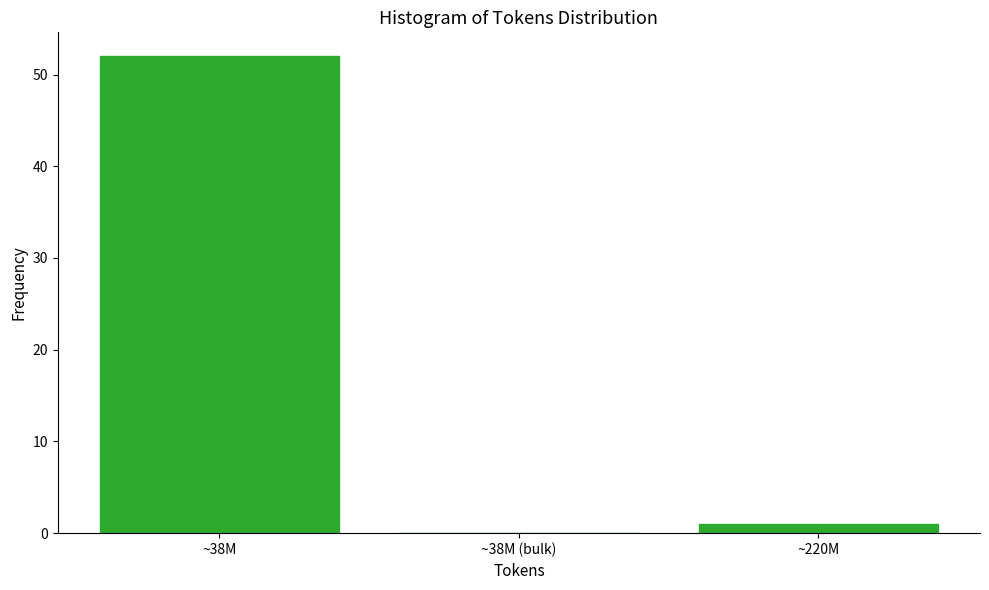

Reading left to right, list all the values displayed in this chart.

~38M=52	~38M (bulk)=0	~220M=1